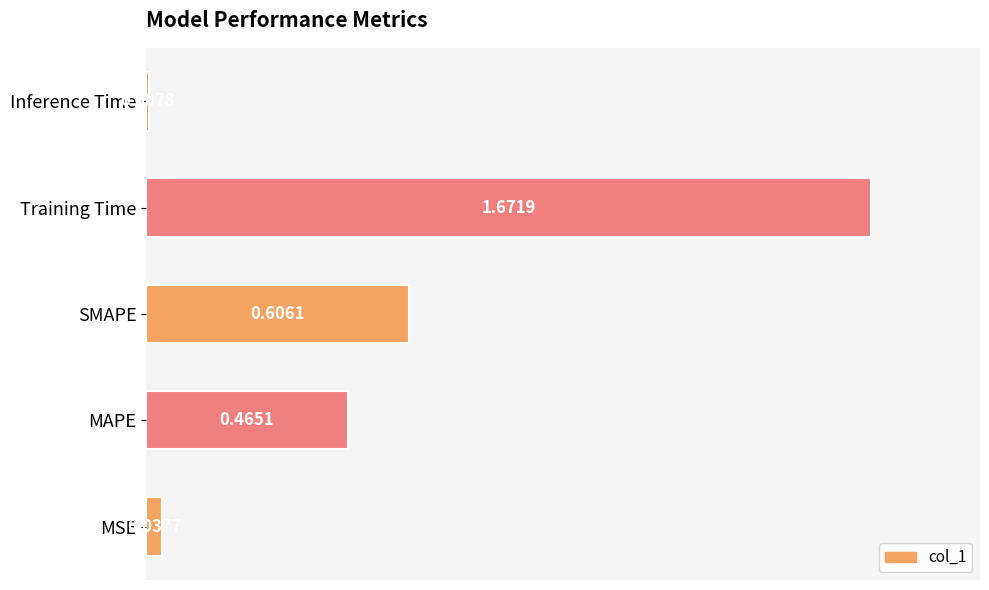

How many bars are there in total?

5